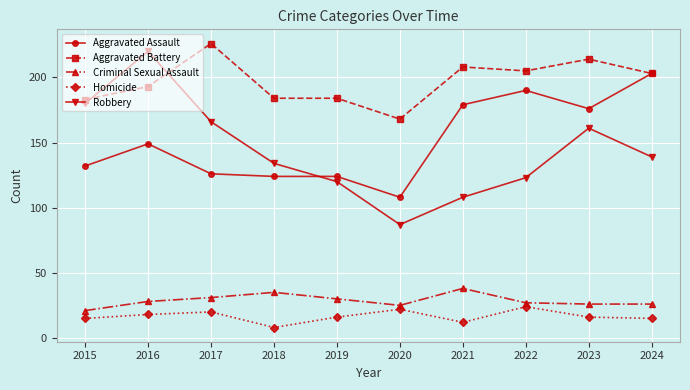

What is the value of the Robbery point at the 3rd from the left?

166